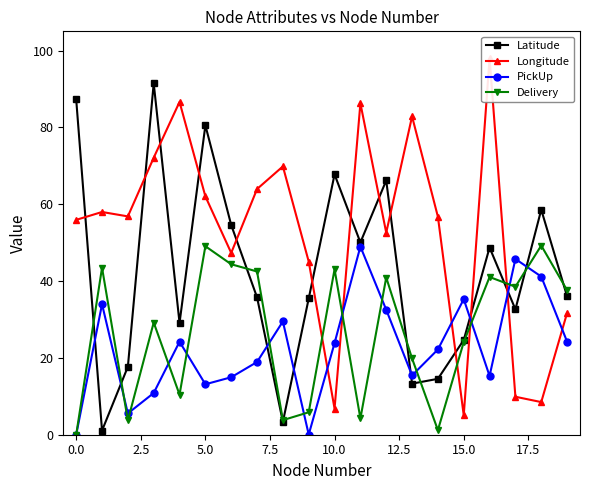

Which series has the largest range (max minus min)?

Longitude